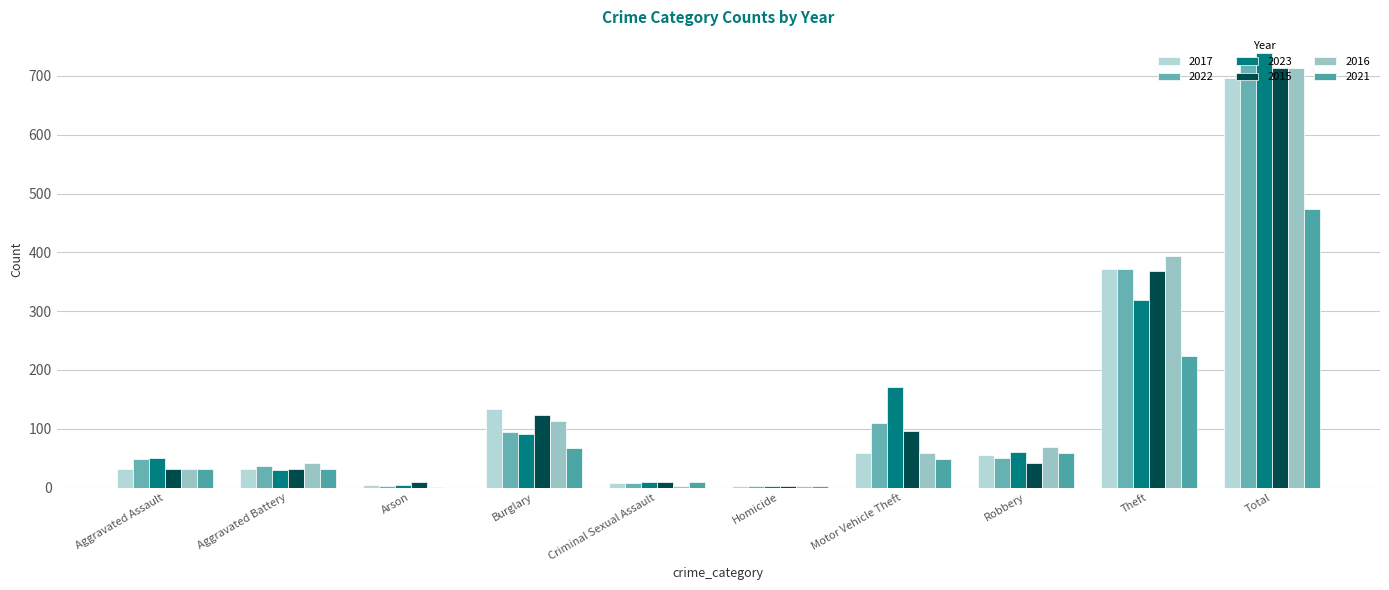

Count the number of data series in this chart.

6